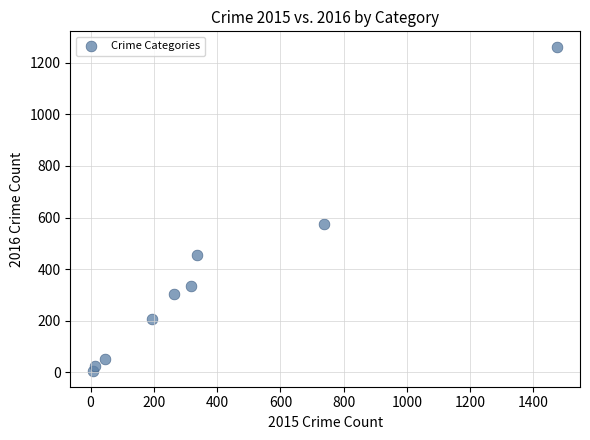

What Y value in the scatter plot is closest to 633?

576